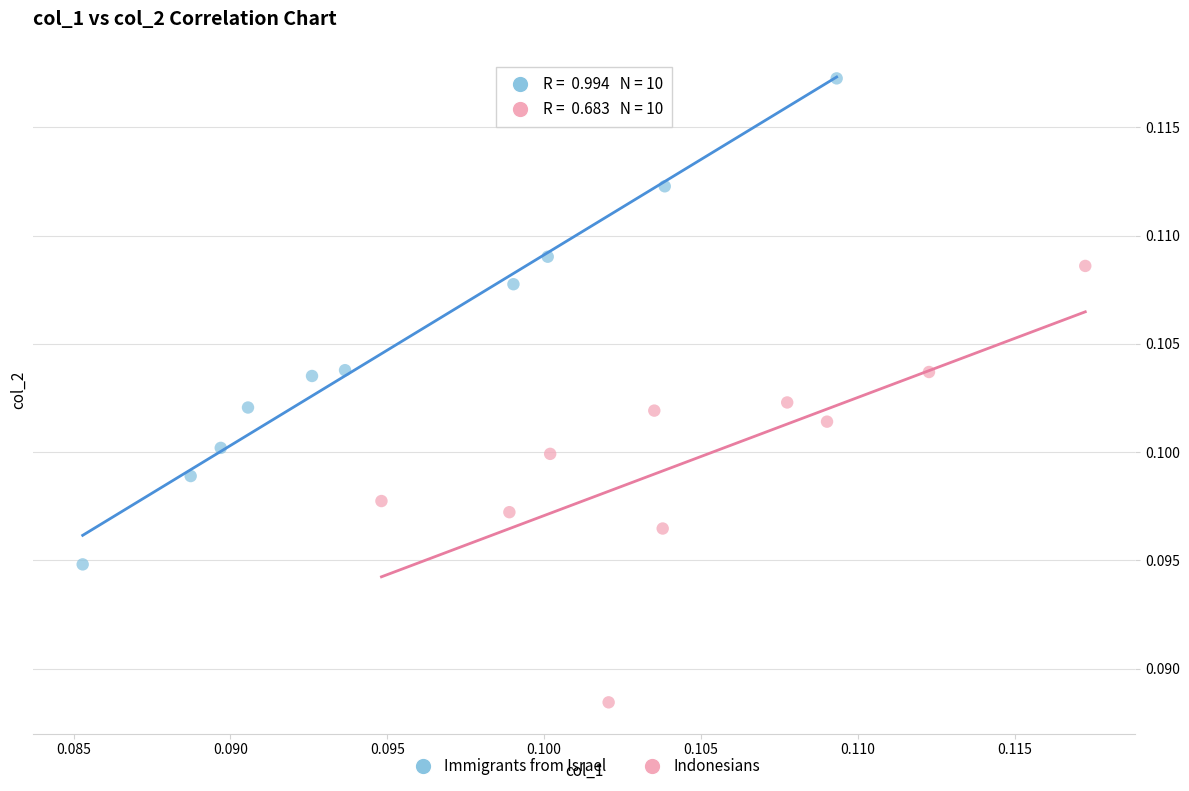

Which series reaches the minimum Y coordinate?

Indonesians